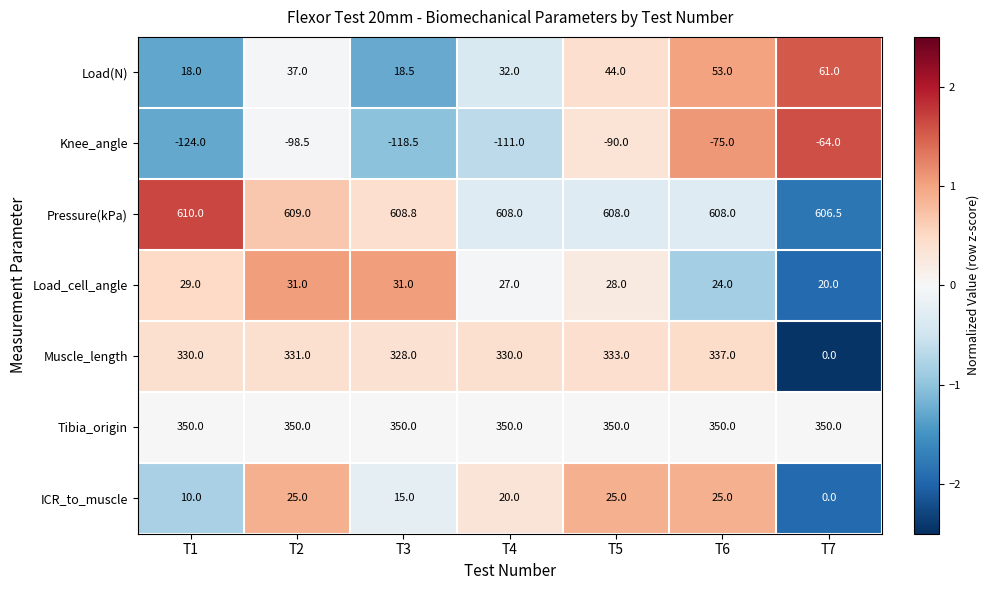

At which category is the sum across all series the highest?

T6